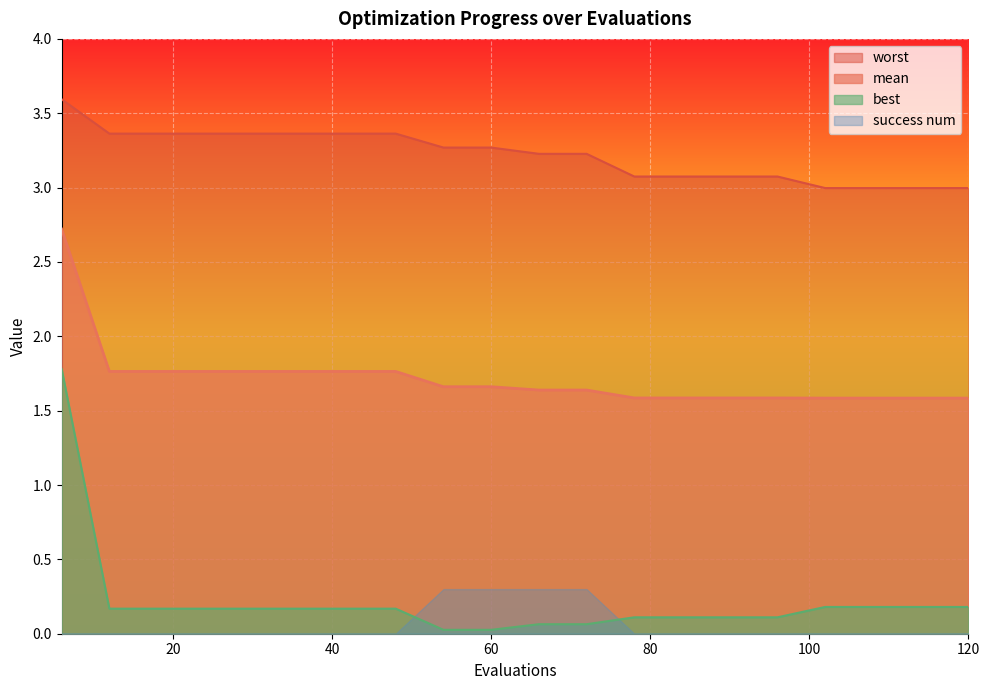

Where is best nearest to the value 0?

54